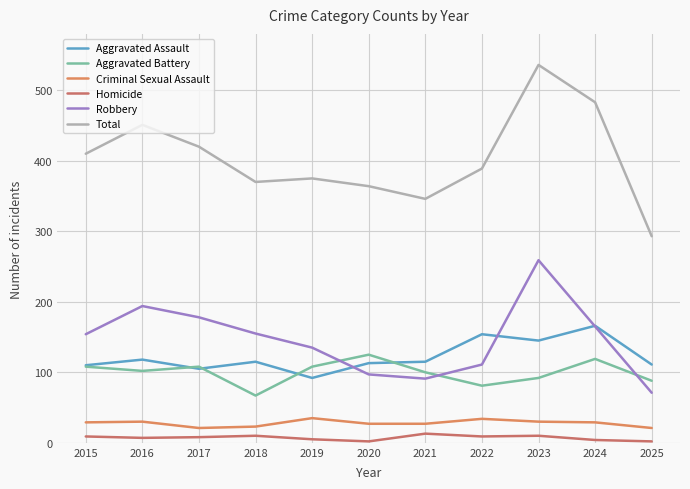

What is the value of the Aggravated Battery point at the 4th from the left?

67